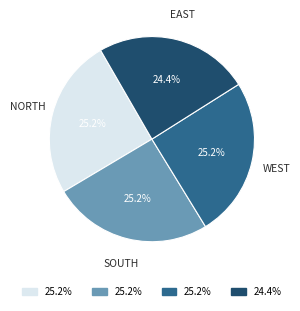

How many slices are in this pie chart?

4